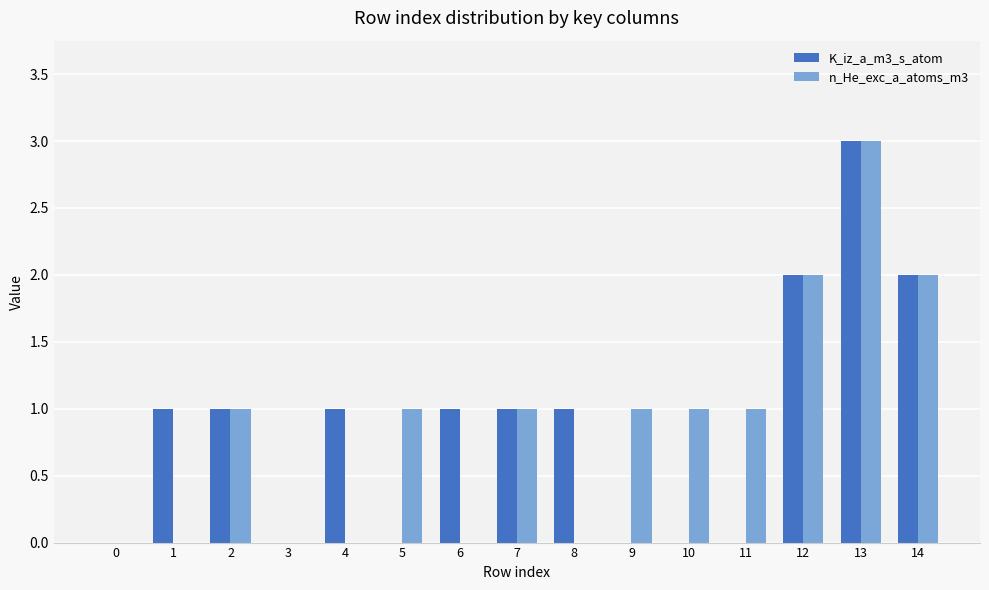

Which series changed the most between 4 and 12?

n_He_exc_a_atoms_m3